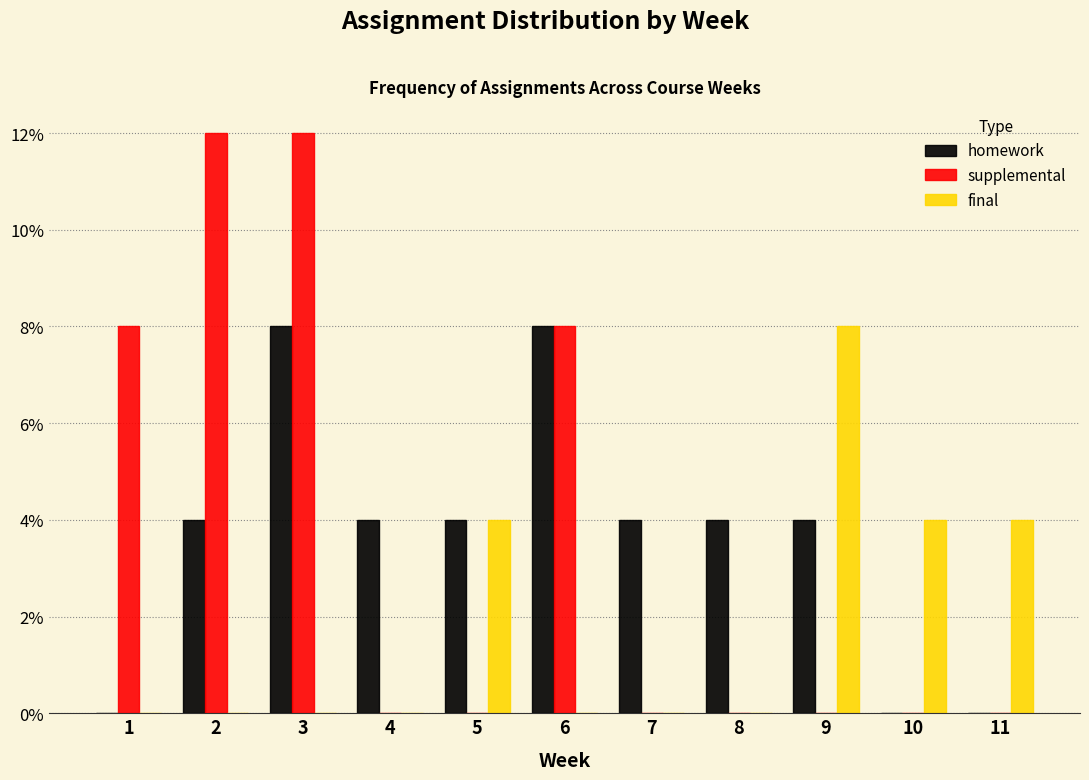

What is the total value across all series at 5?

8